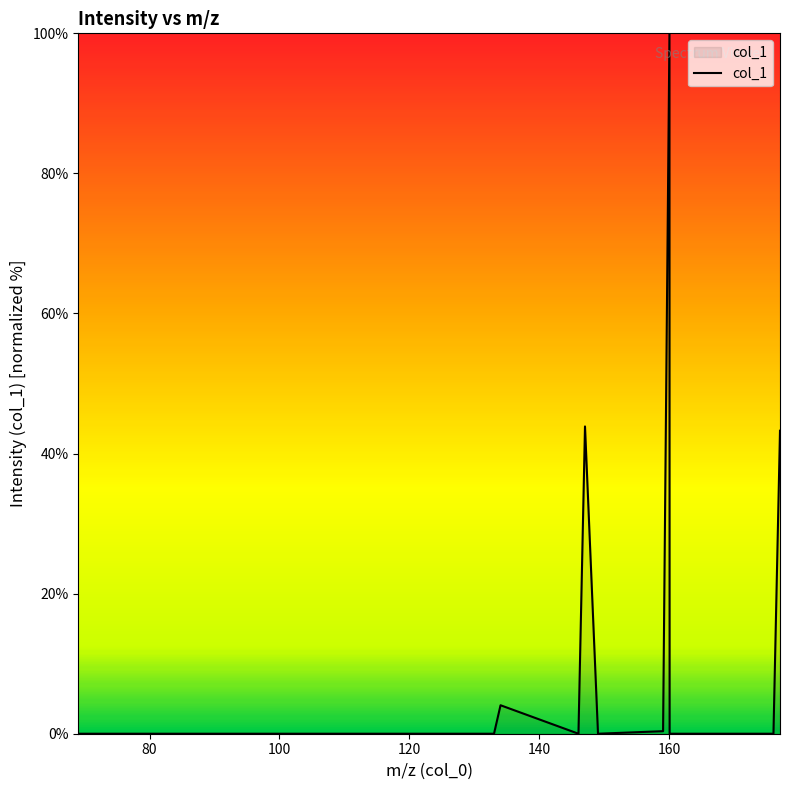

What is the average value?

12.8